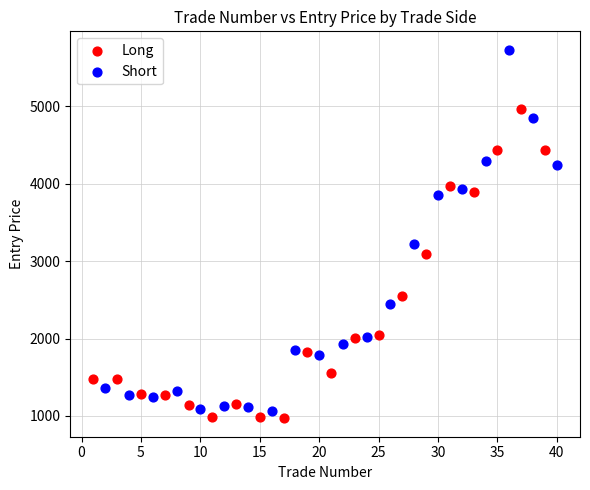

Which series reaches the maximum Y coordinate?

Short